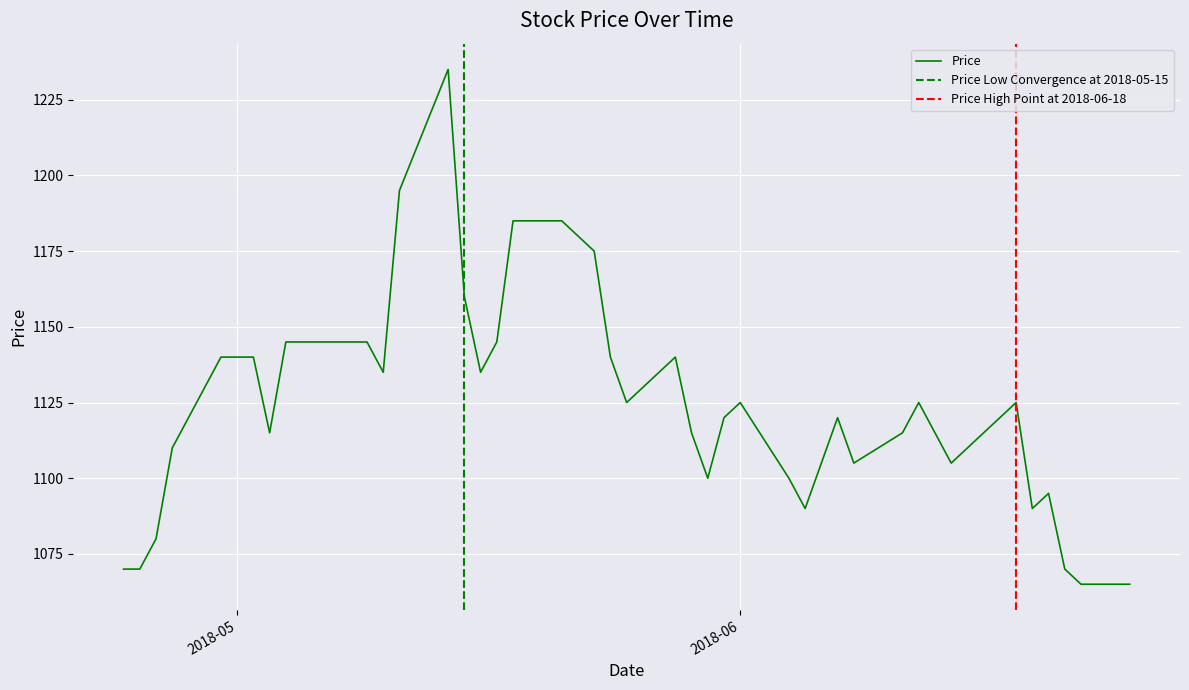

What is the minimum value for Price?

1065